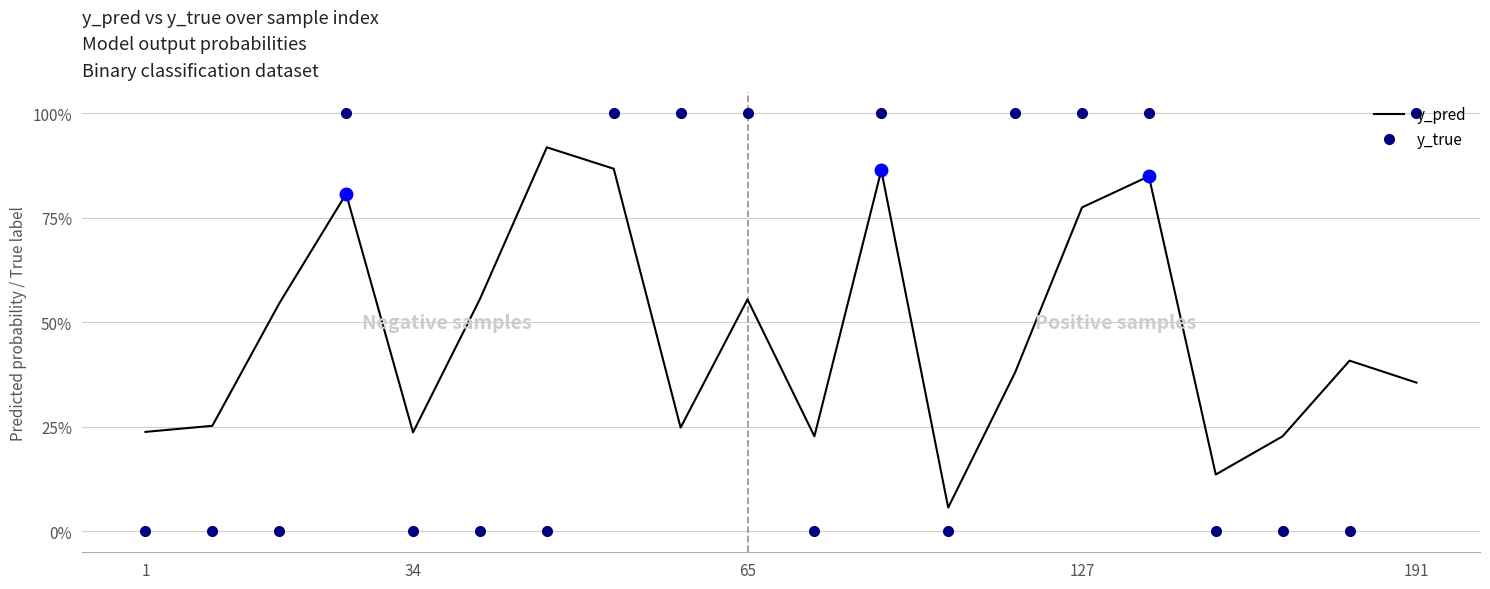

What are all the series names shown in the legend?

y_pred, y_true